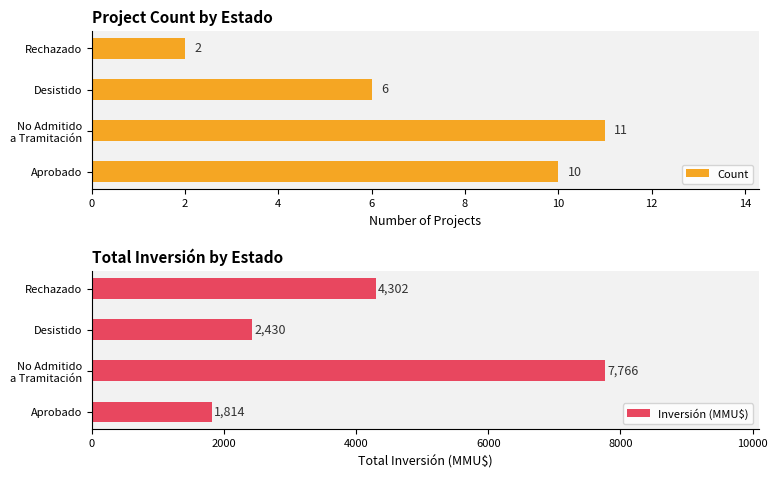

Count the Inversión (MMU$) values in the range 2430 to 7766.

3